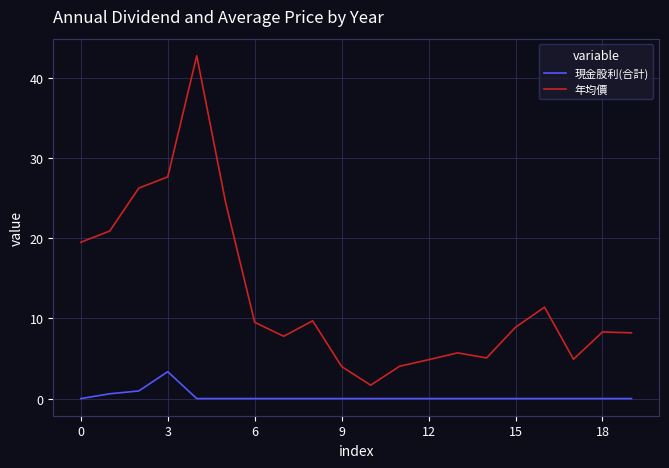

What are all the series names shown in the legend?

現金股利(合計), 年均價